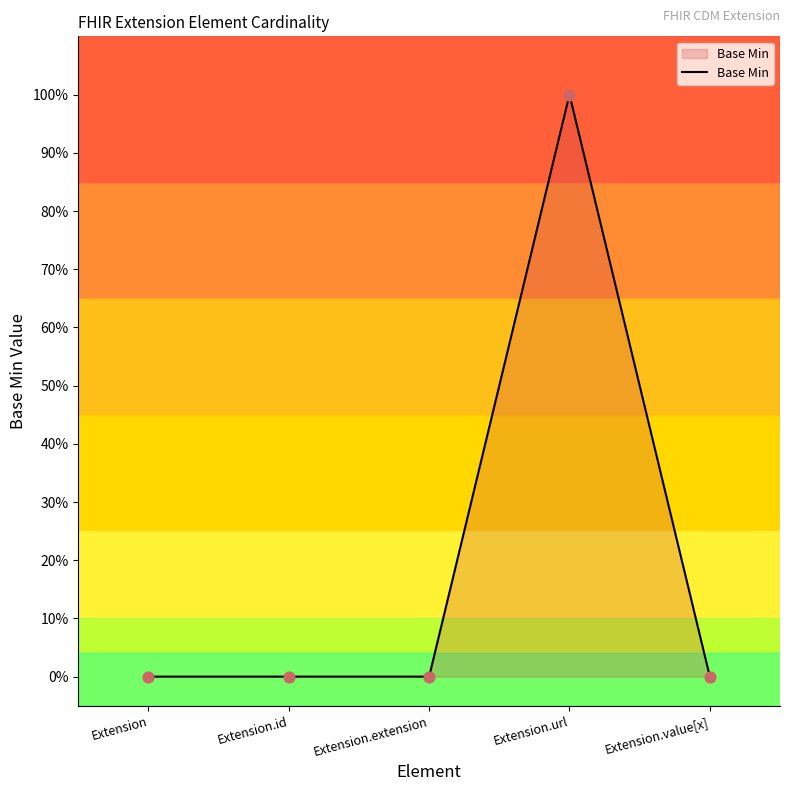

Between Extension.url and Extension, which is larger?

Extension.url